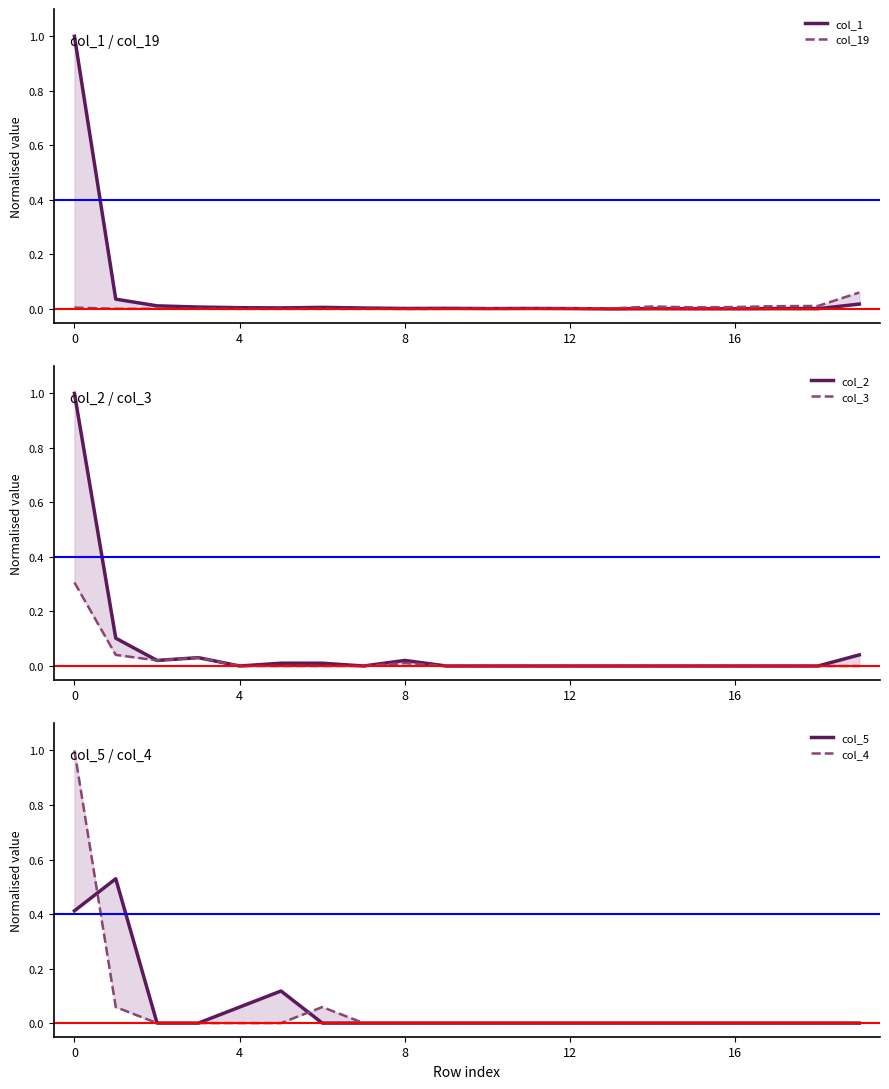

Is the value of col_3 at 18 greater than the value of col_2 at 8?

No